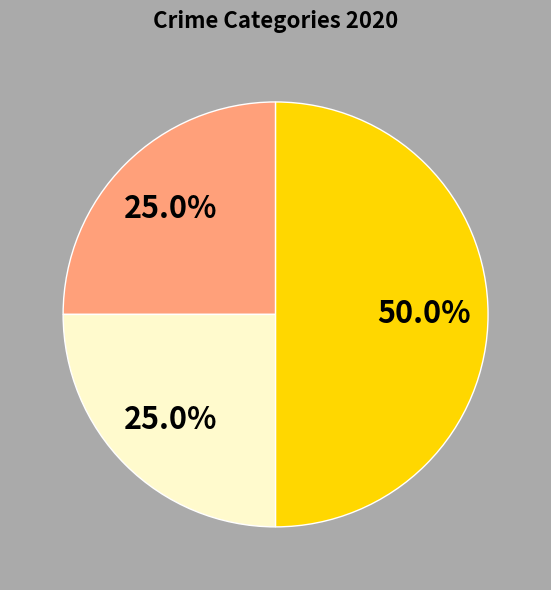

Count the number of slices in the pie.

3